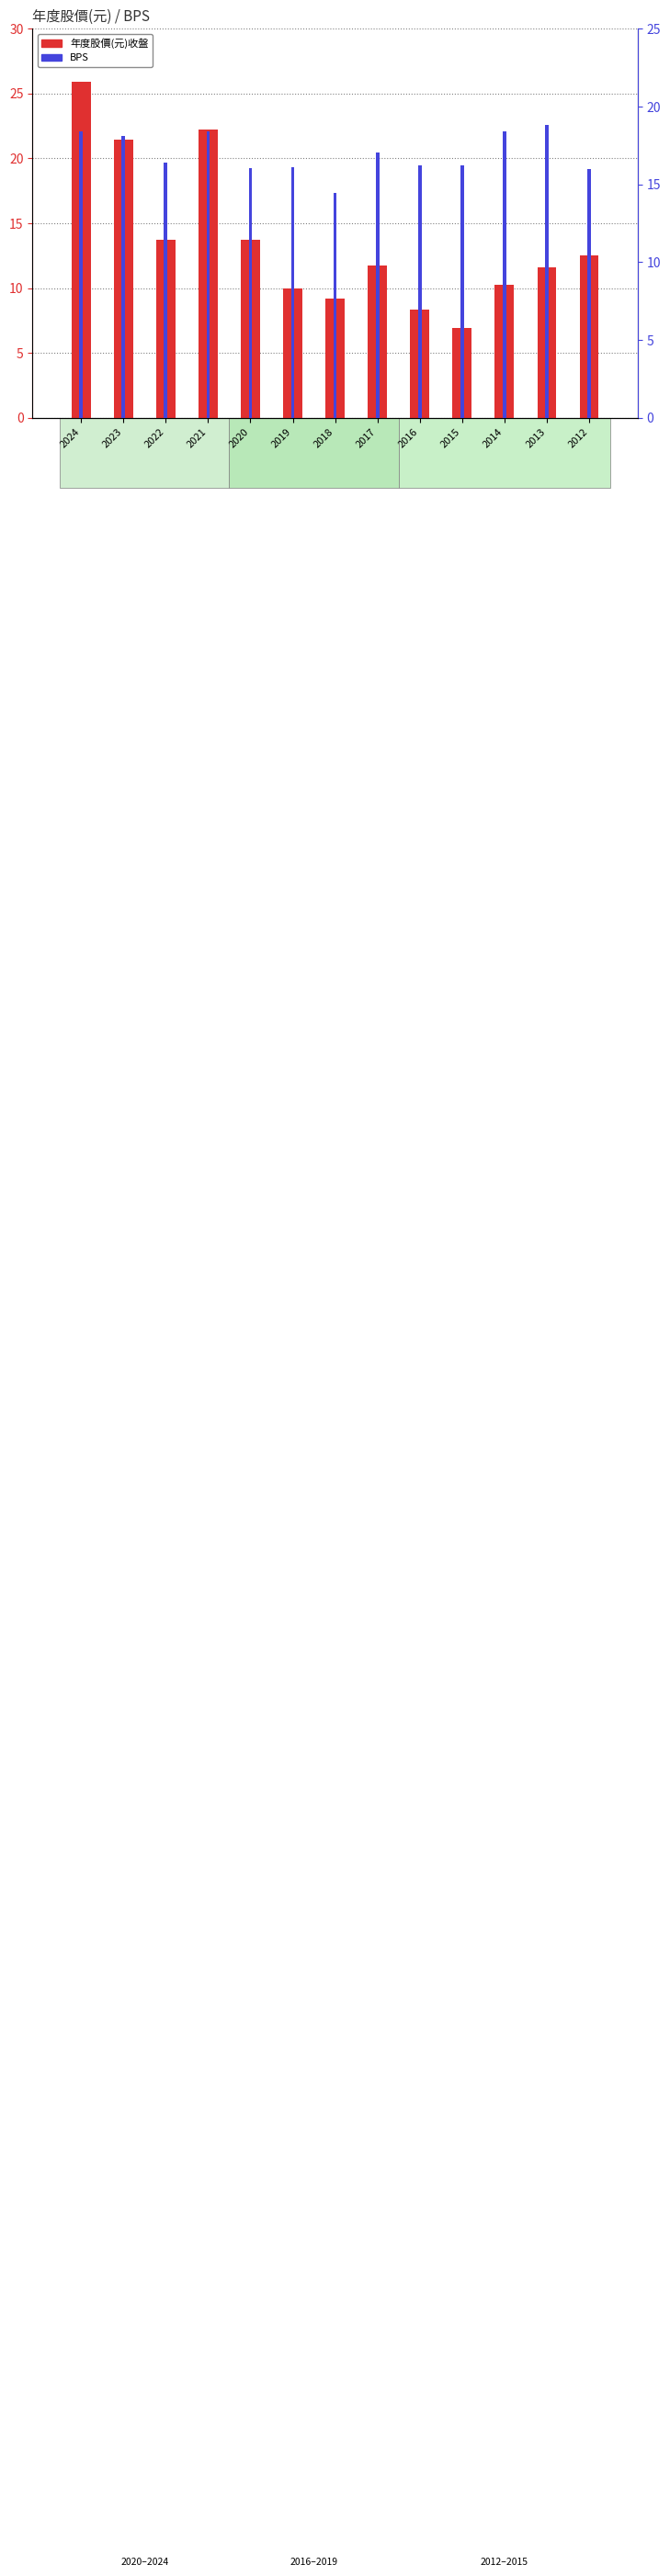

How many data points does each series have?

13